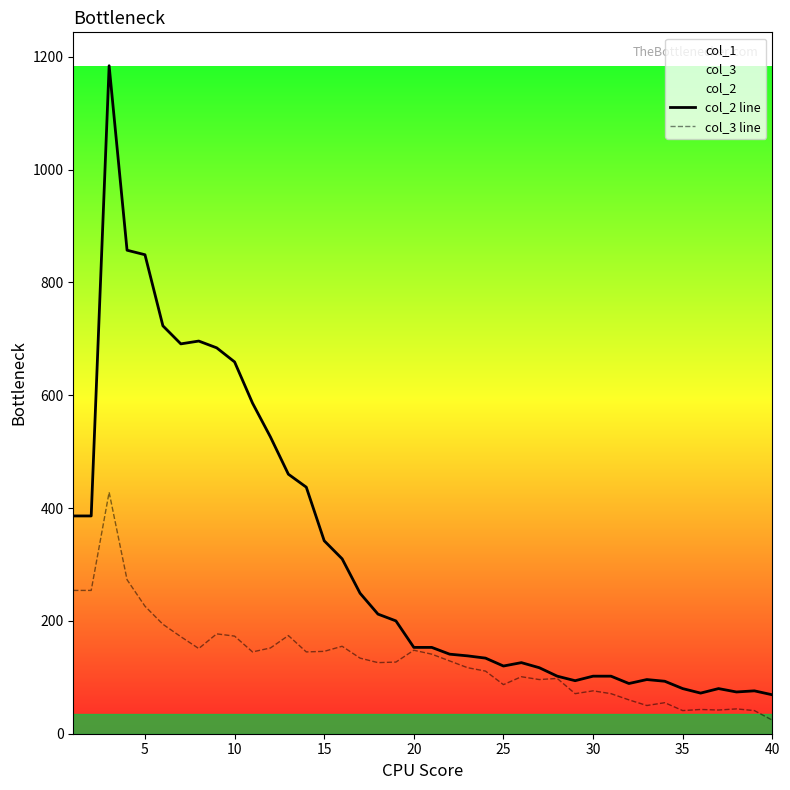

How many distinct data groups are displayed?

2